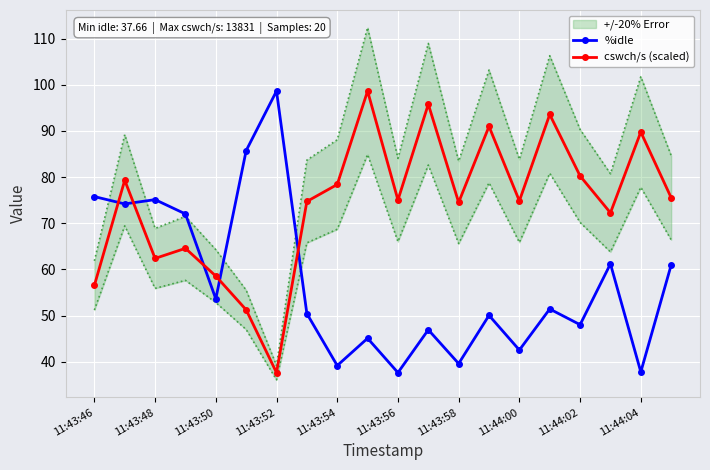

Which series ends up on top after the final intersection of cswch/s (scaled) and %idle?

cswch/s (scaled)